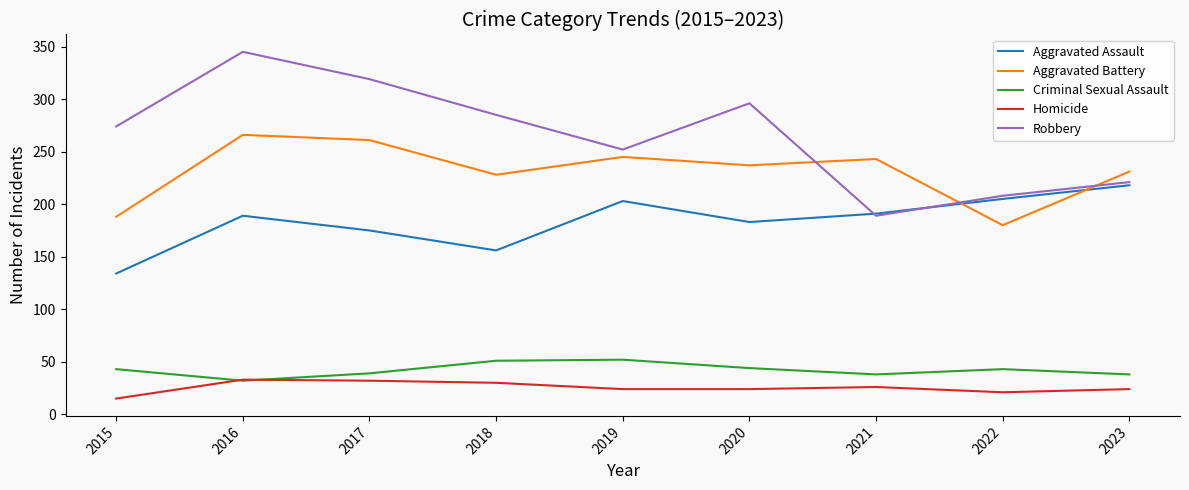

Is it true that Aggravated Assault equals 113 at 2017?

False